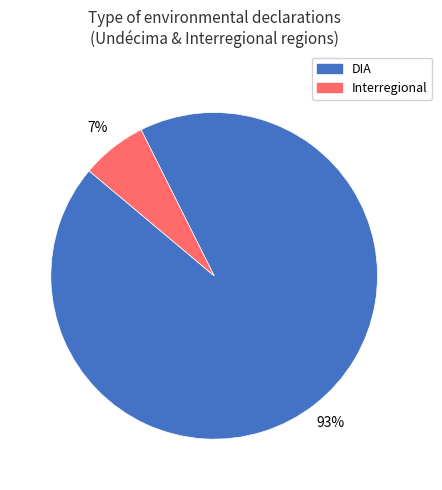

True or false: DIA accounts for 93% of the total.

True